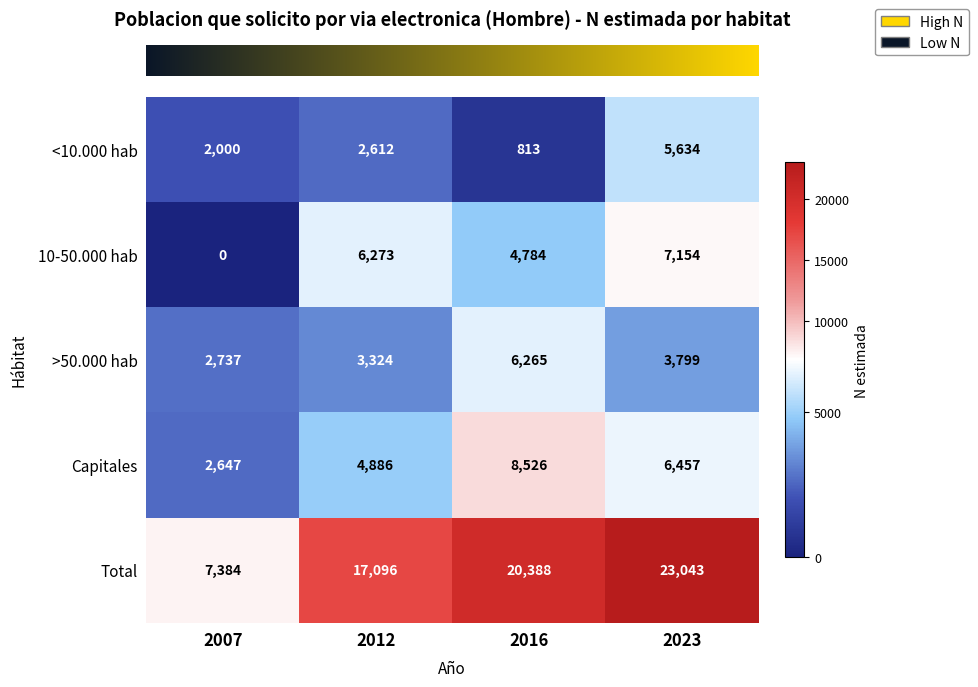

Where is <10.000 hab nearest to the value 3223?

2012